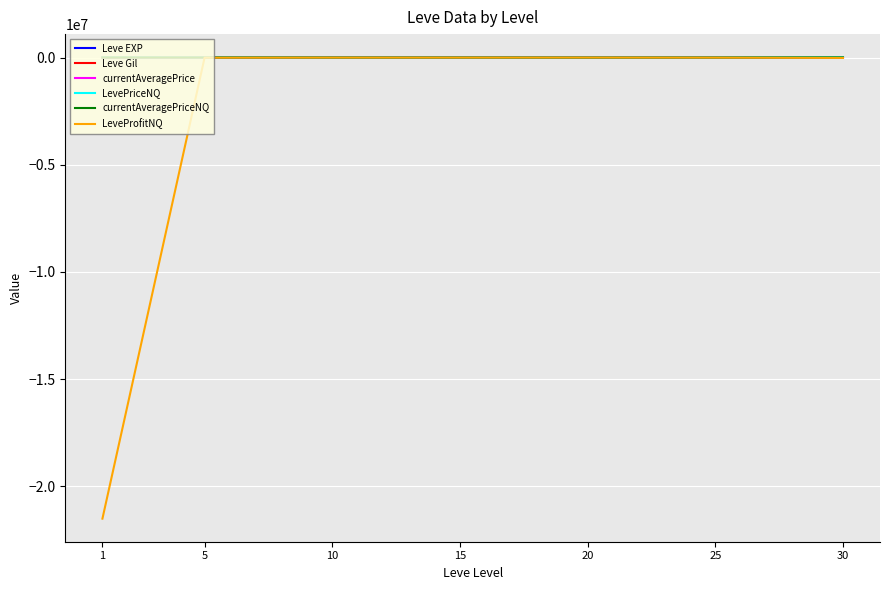

What value does the currentAveragePrice series have at 20, to the nearest 100?

7500